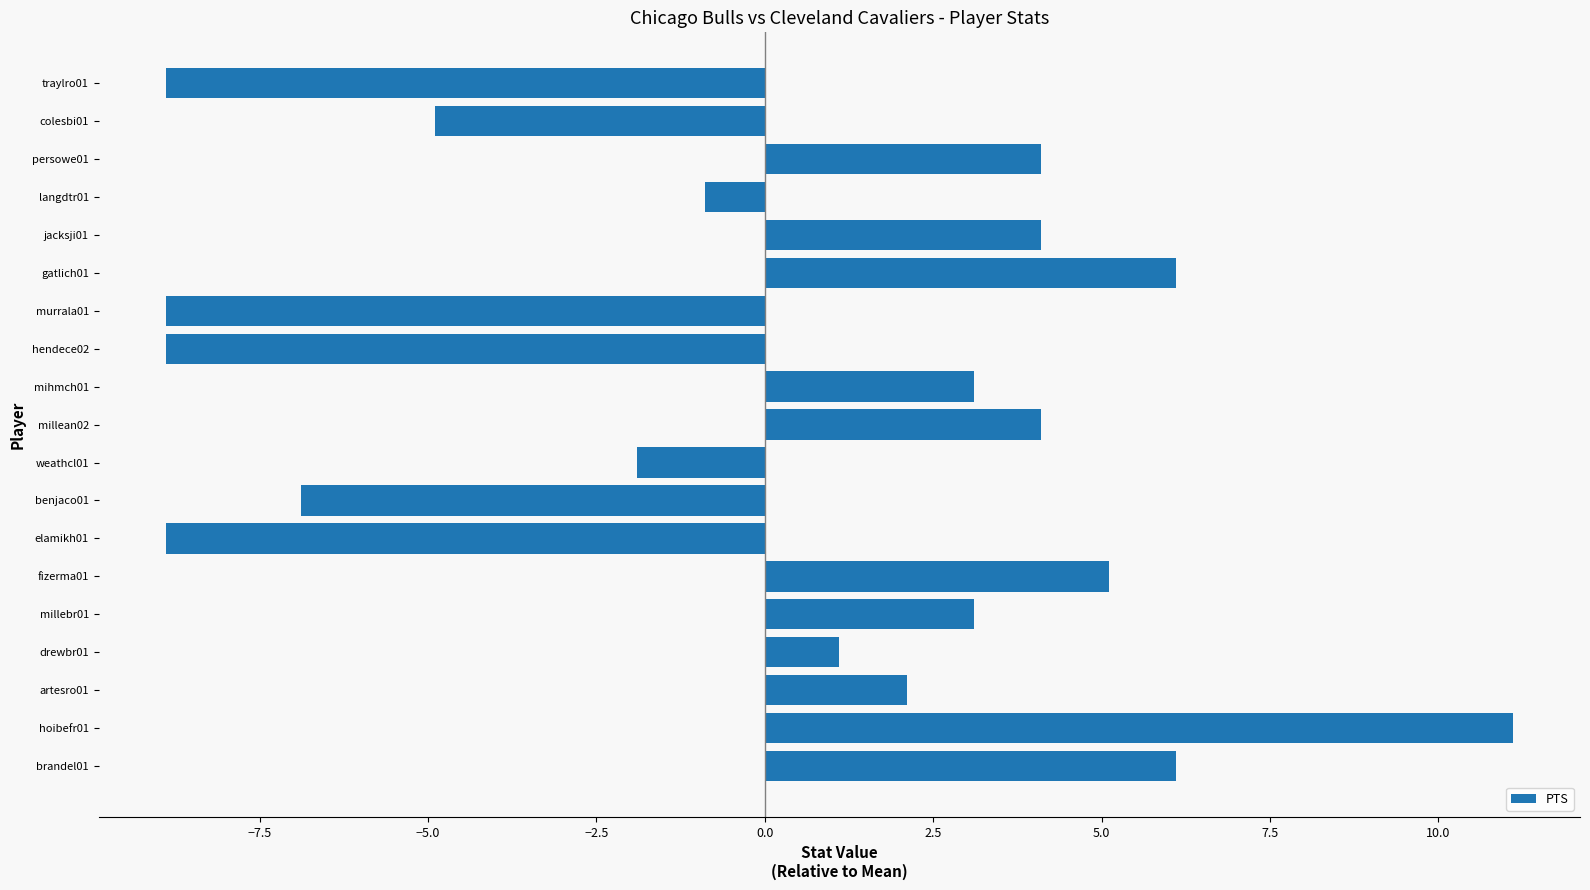

What is the ratio of the value at millean02 to the value at mihmch01?

1.3